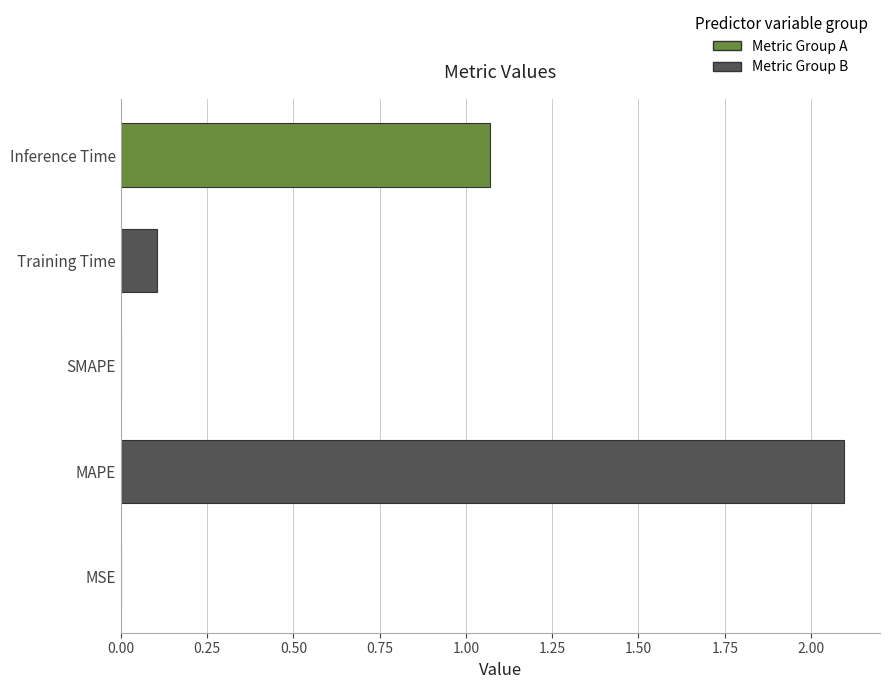

Are the bars horizontal?

Yes